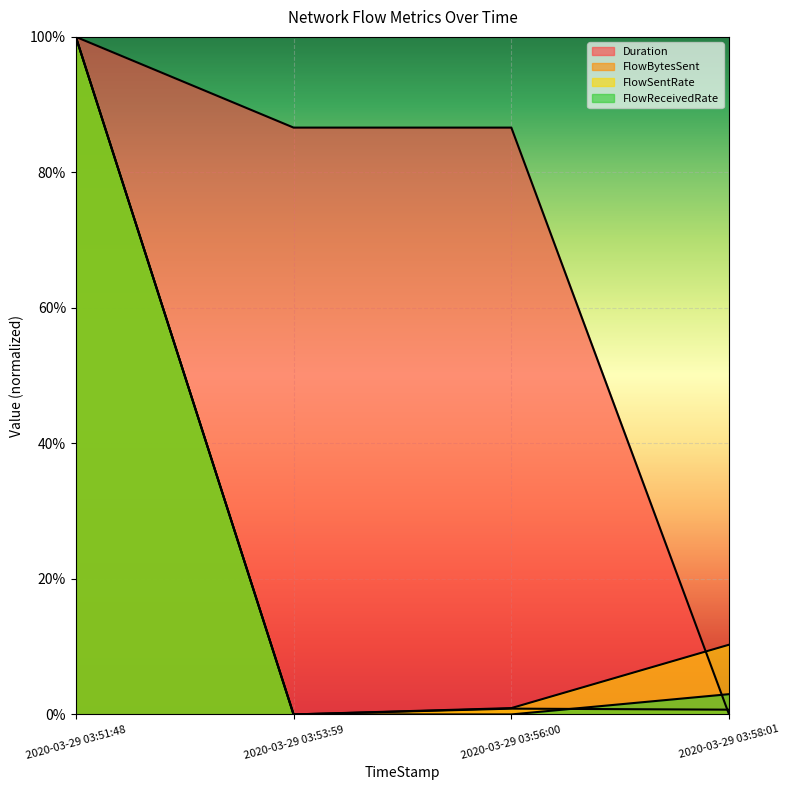

What is the maximum value shown in the chart?

1.0